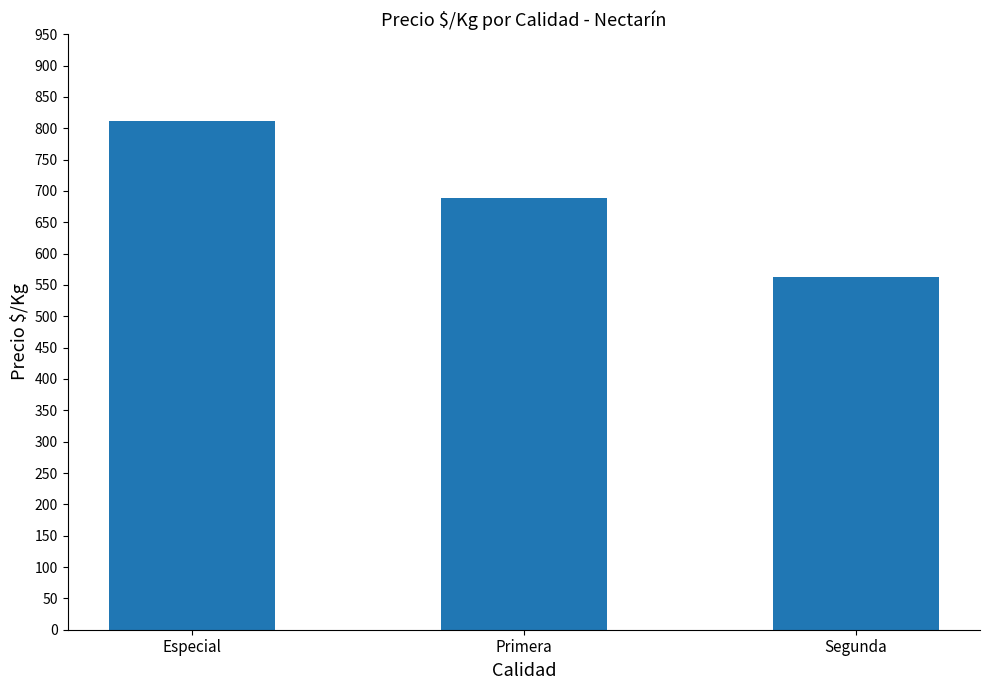

True or false: the data shows 688 at Primera.

True